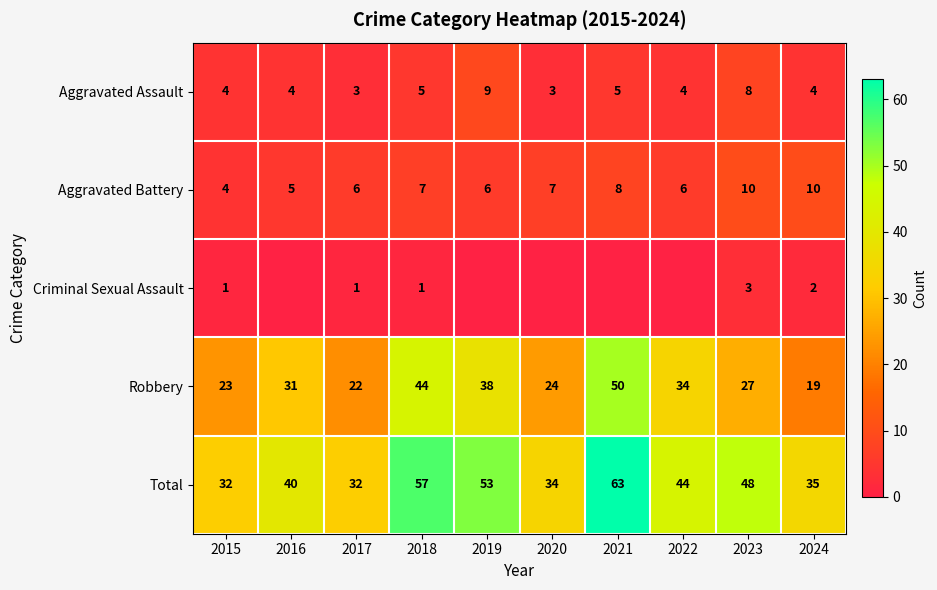

True or false: Aggravated Assault has a value of 2 at 2020.

False